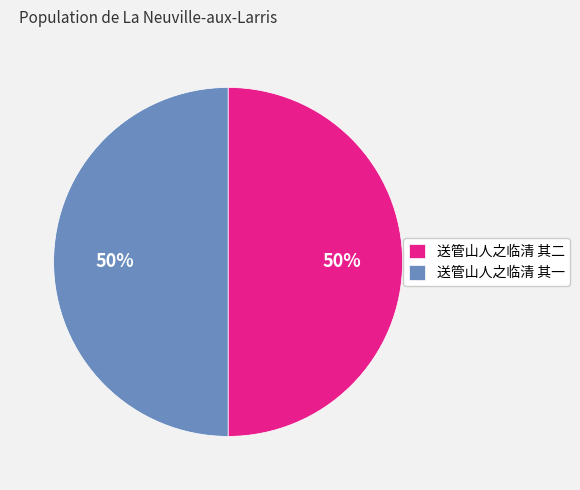

Is it true that 送管山人之临清 其二 is 50% of the pie?

True